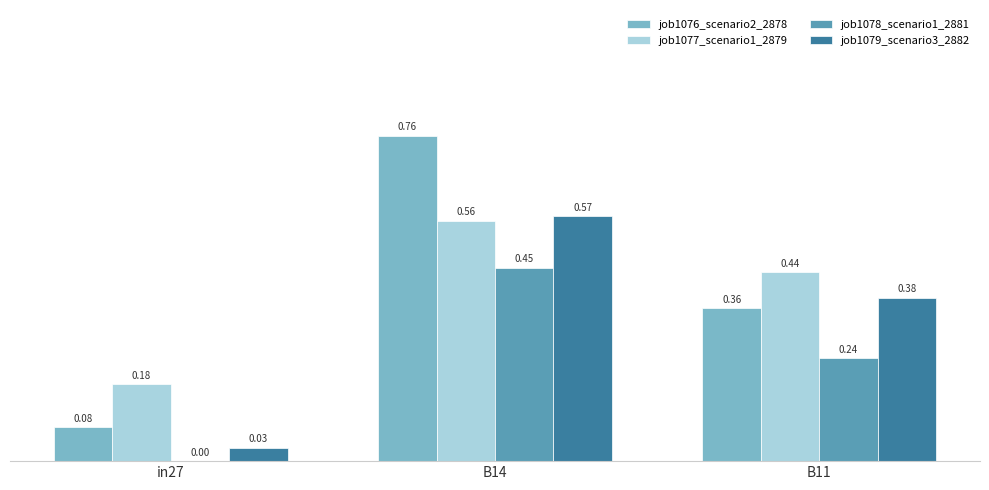

Which series has the largest total across all categories?

job1076_scenario2_2878